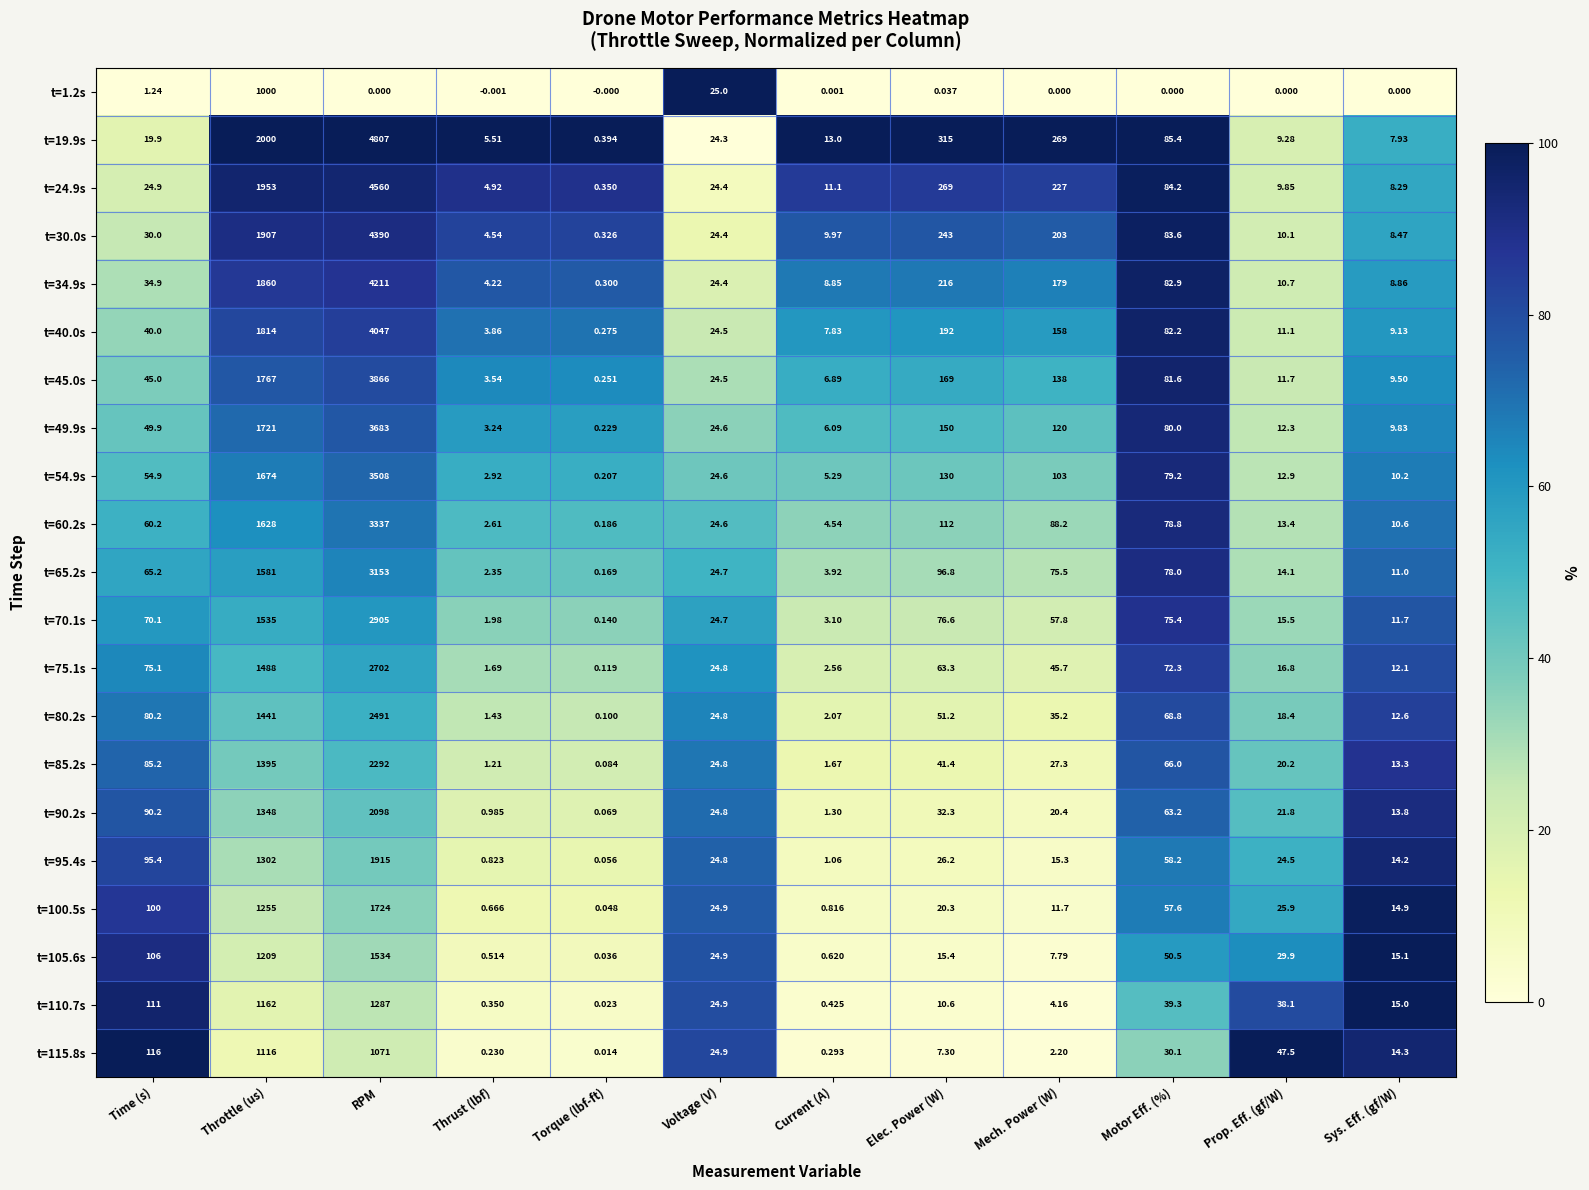

At which label does t=34.9s reach its peak?

RPM